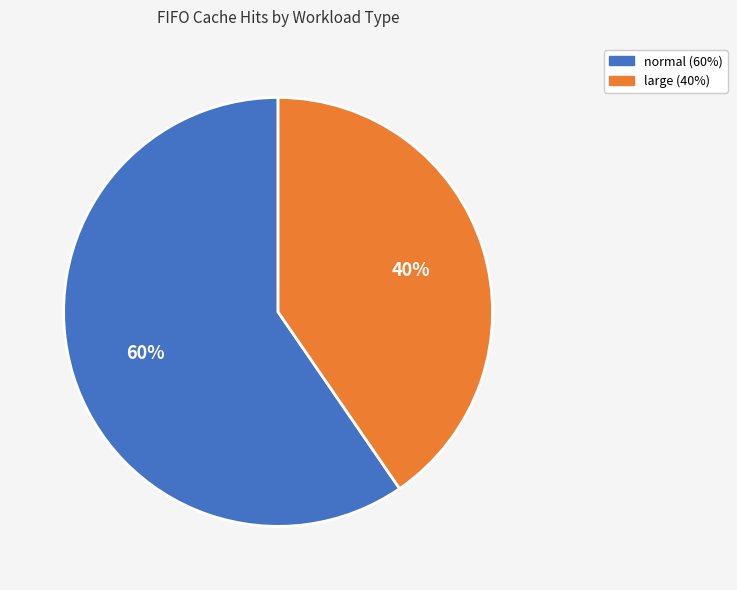

To the nearest percent, what percentage of the pie is normal?

60%